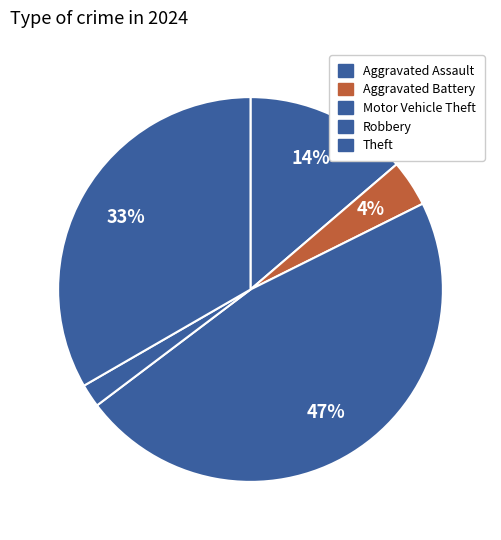

Combined, do Motor Vehicle Theft and Aggravated Battery account for over 50%?

Yes